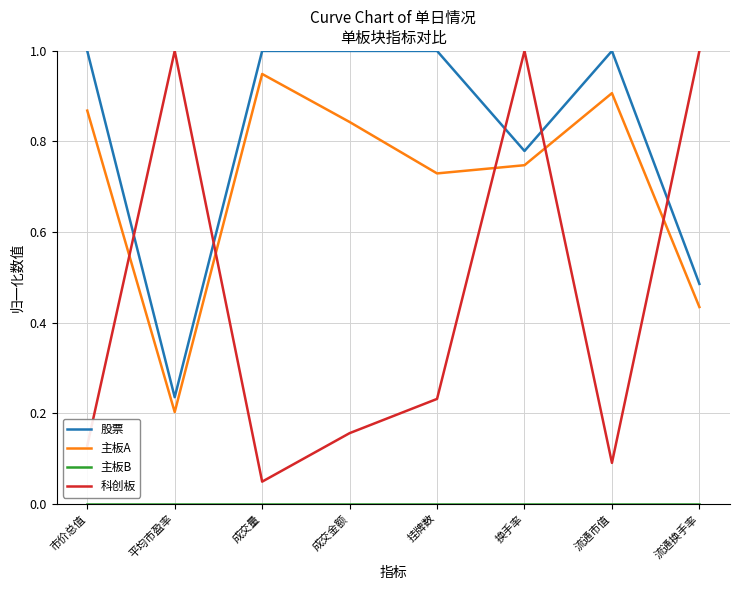

Is the value of 主板A at 成交量 greater than the value of 科创板 at 流通换手率?

No